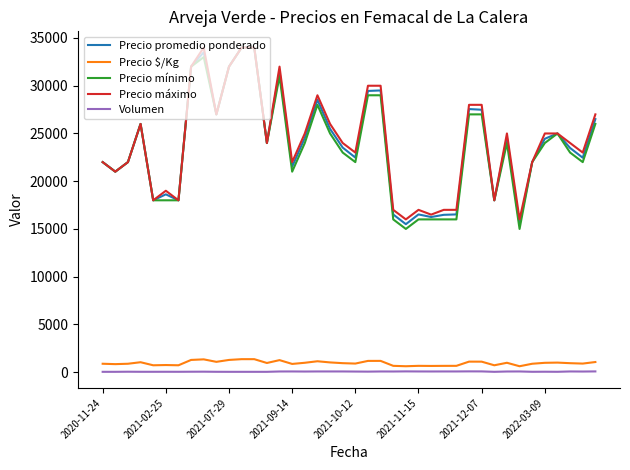

True or false: Precio promedio ponderado and Volumen cross at least once.

False